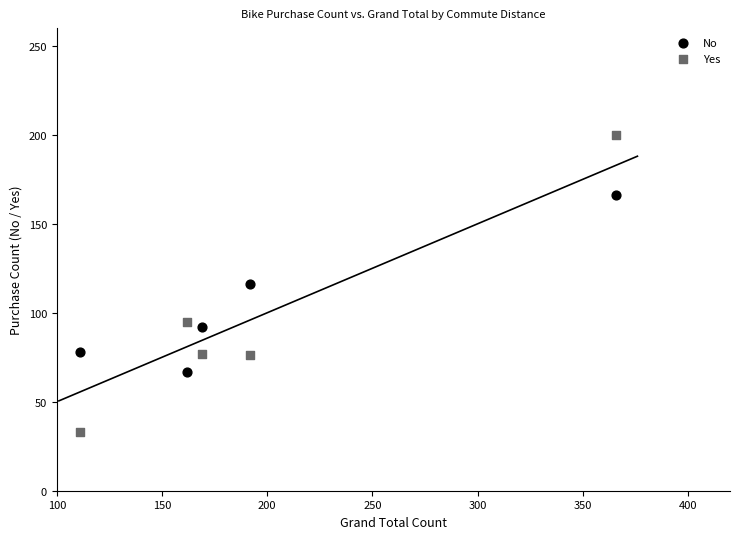

Which series has the largest Y range (max minus min)?

Yes